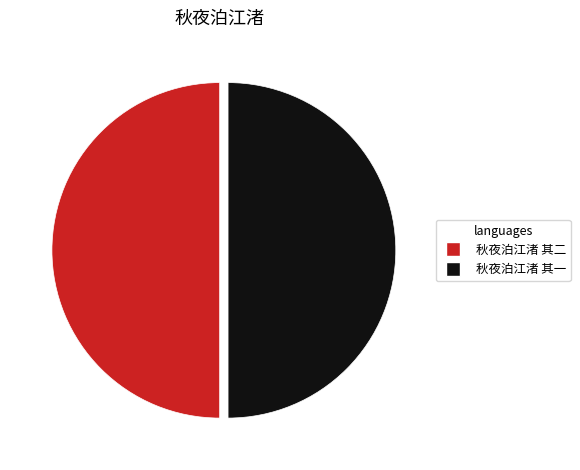

Combined, do 秋夜泊江渚 其二 and 秋夜泊江渚 其一 account for over 50%?

Yes